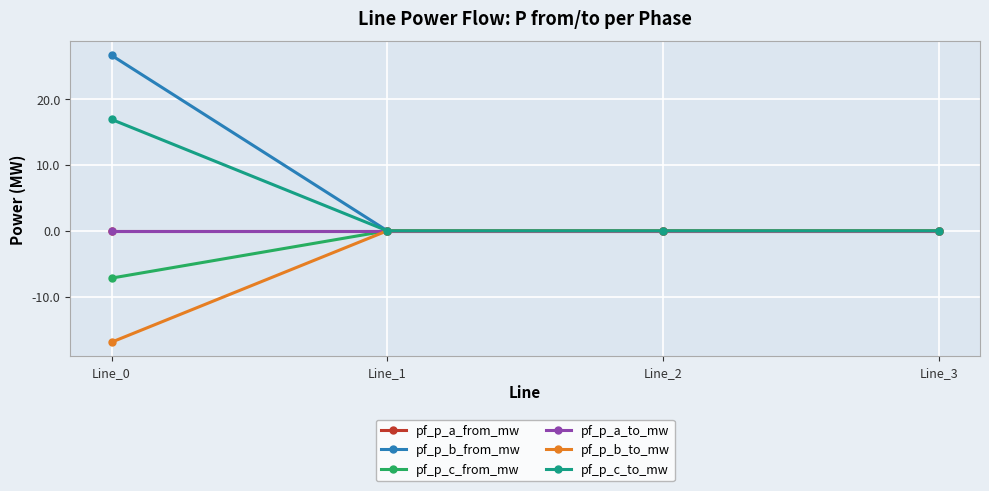

Is this an area chart (filled region under the line)?

No